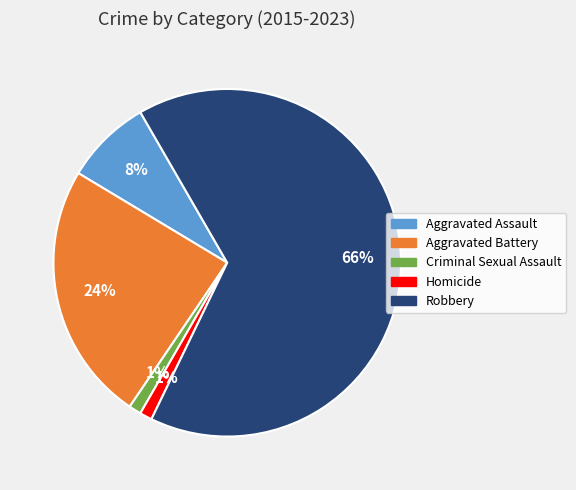

To the nearest percent, what is the average slice percentage?

20%